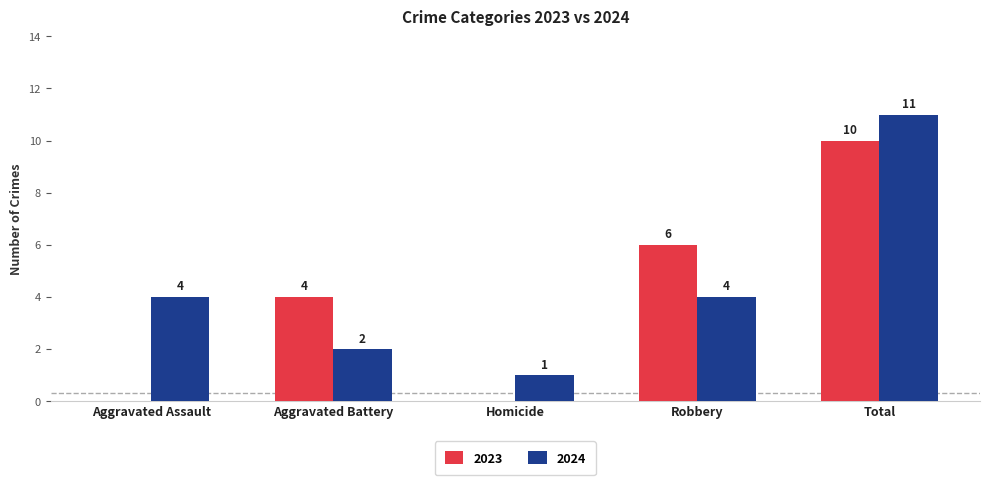

Are the bars horizontal?

No